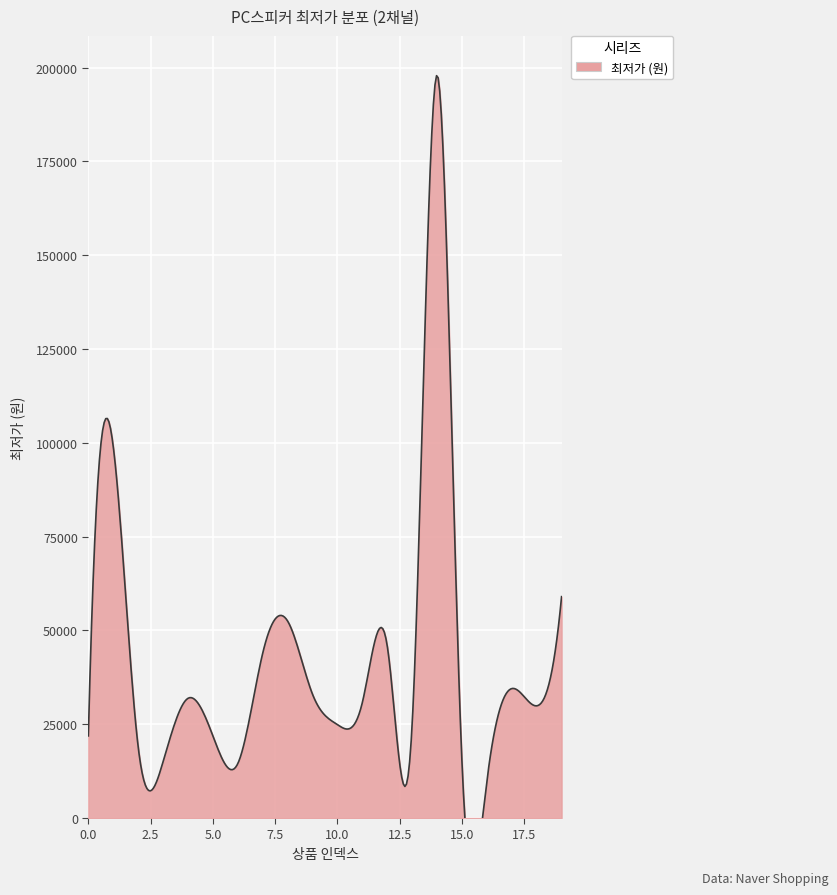

What is the value of the 13th point from the left?

45900